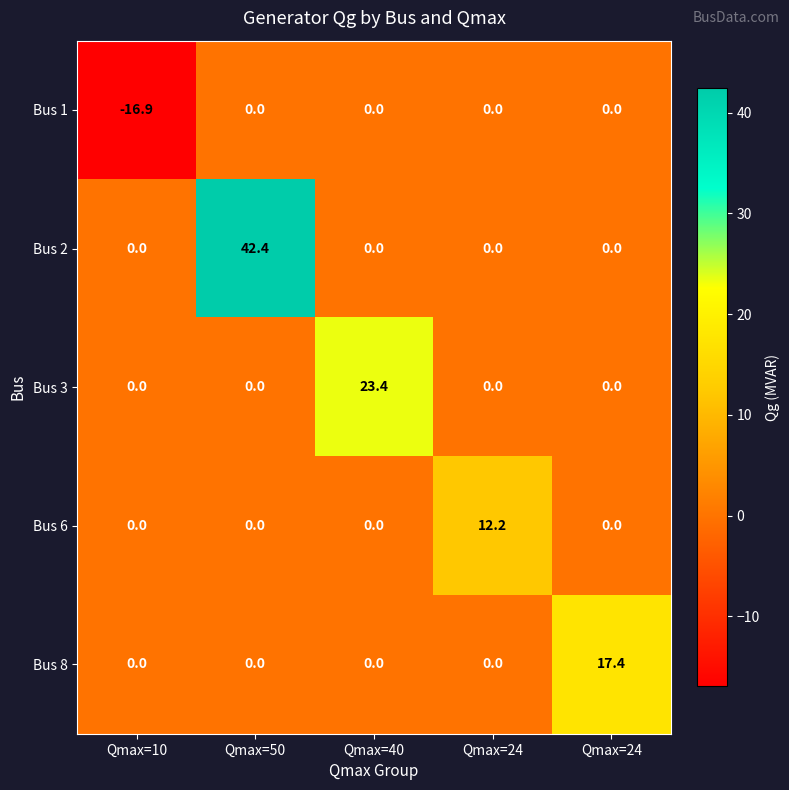

Reading left to right, transcribe all the data shown in this chart.

Bus 1: Qmax=10=-16.9	Qmax=50=0.0	Qmax=40=0.0	Qmax=24=0.0	Qmax=24=0.0
Bus 2: Qmax=10=0.0	Qmax=50=42.4	Qmax=40=0.0	Qmax=24=0.0	Qmax=24=0.0
Bus 3: Qmax=10=0.0	Qmax=50=0.0	Qmax=40=23.4	Qmax=24=0.0	Qmax=24=0.0
Bus 6: Qmax=10=0.0	Qmax=50=0.0	Qmax=40=0.0	Qmax=24=12.2	Qmax=24=0.0
Bus 8: Qmax=10=0.0	Qmax=50=0.0	Qmax=40=0.0	Qmax=24=0.0	Qmax=24=17.4